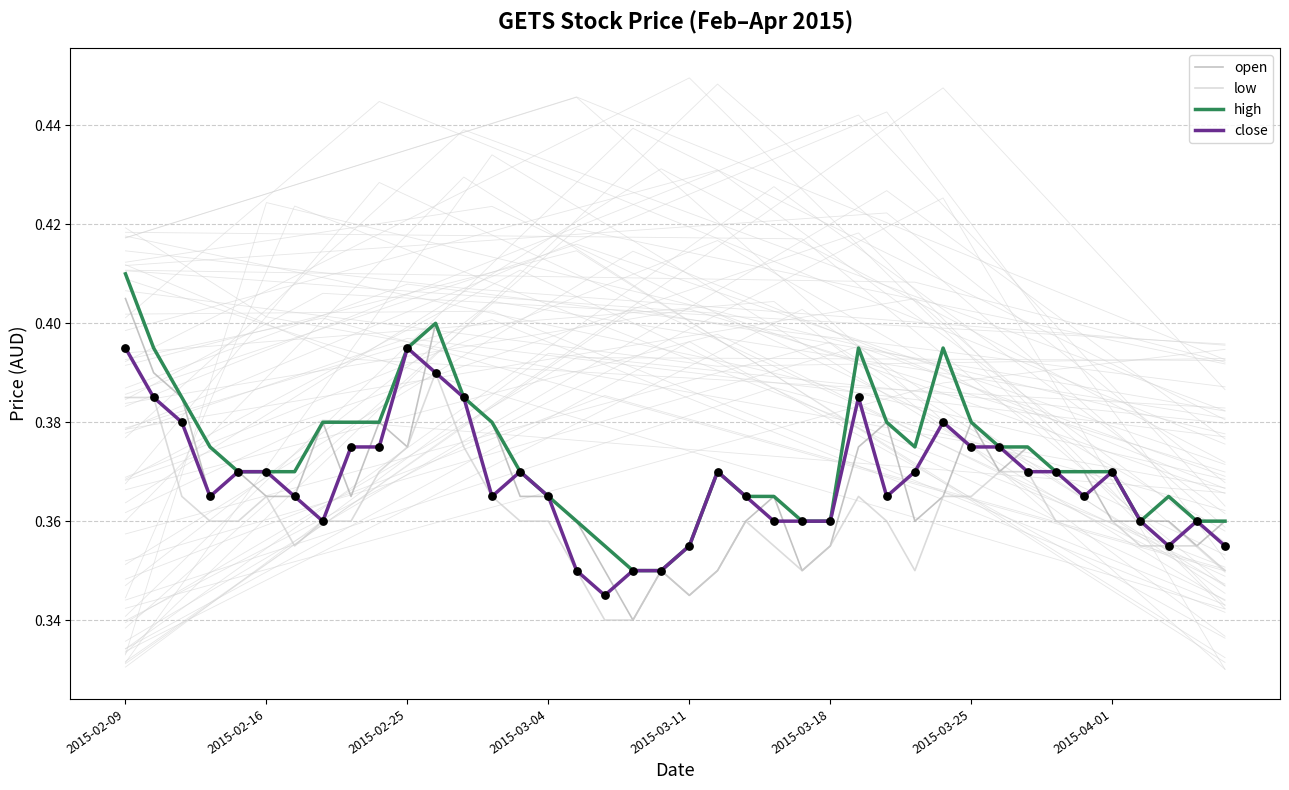

Which series has the largest total across all categories?

high